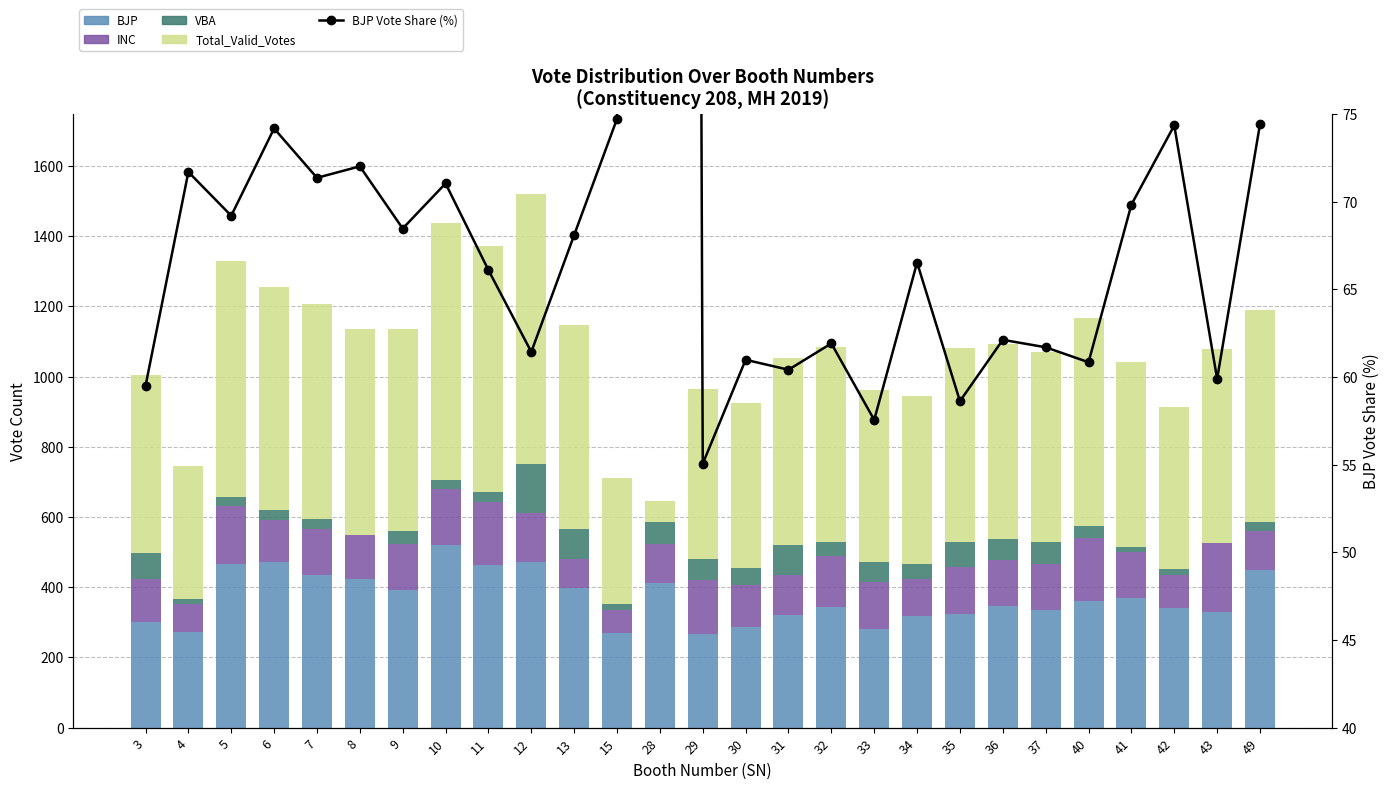

Reading left to right, list all the values displayed in this chart.

BJP: 3=301.0	4=271.0	5=465.0	6=471.0	7=436.0	8=422.0	9=393.0	10=520.0	11=464.0	12=473.0	13=397.0	15=269.0	28=411.0	29=267.0	30=286.0	31=322.0	32=343.0	33=282.0	34=318.0	35=323.0	36=346.0	37=335.0	40=362.0	41=368.0	42=342.0	43=330.0	49=448.0
INC: 3=121.0	4=81.0	5=165.0	6=121.0	7=131.0	8=128.0	9=131.0	10=161.0	11=178.0	12=137.0	13=84.0	15=67.0	28=111.0	29=154.0	30=121.0	31=114.0	32=147.0	33=133.0	34=105.0	35=135.0	36=131.0	37=132.0	40=179.0	41=132.0	42=94.0	43=197.0	49=112.0
VBA: 3=76.0	4=14.0	5=26.0	6=27.0	7=28.0	8=0.0	9=37.0	10=25.0	11=29.0	12=140.0	13=84.0	15=15.0	28=65.0	29=59.0	30=48.0	31=85.0	32=40.0	33=56.0	34=43.0	35=72.0	36=59.0	37=61.0	40=32.0	41=14.0	42=16.0	43=0.0	49=27.0
Total_Valid_Votes: 3=506.0	4=378.0	5=672.0	6=635.0	7=611.0	8=586.0	9=574.0	10=732.0	11=702.0	12=770.0	13=583.0	15=360.0	28=59.0	29=485.0	30=469.0	31=533.0	32=554.0	33=490.0	34=478.0	35=551.0	36=557.0	37=543.0	40=595.0	41=527.0	42=460.0	43=551.0	49=602.0
BJP Vote Share (%): 3=59.5	4=71.7	5=69.2	6=74.2	7=71.4	8=72.0	9=68.5	10=71.0	11=66.1	12=61.4	13=68.1	15=74.7	28=696.6	29=55.1	30=61.0	31=60.4	32=61.9	33=57.6	34=66.5	35=58.6	36=62.1	37=61.7	40=60.8	41=69.8	42=74.3	43=59.9	49=74.4